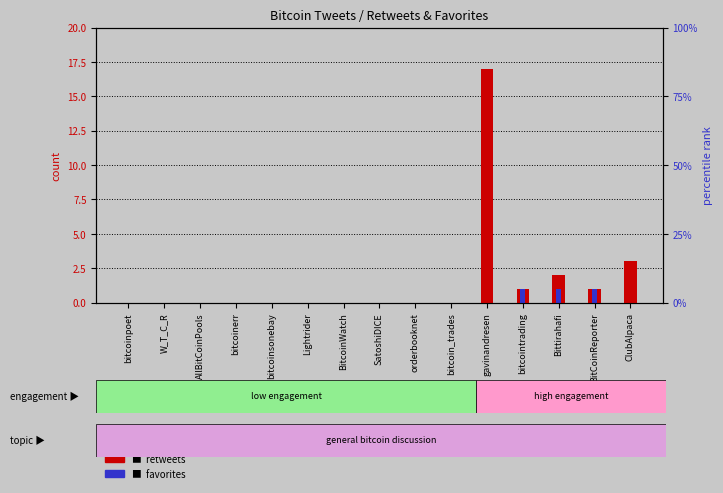

What is the label of the 7th bar from the right?

orderbooknet